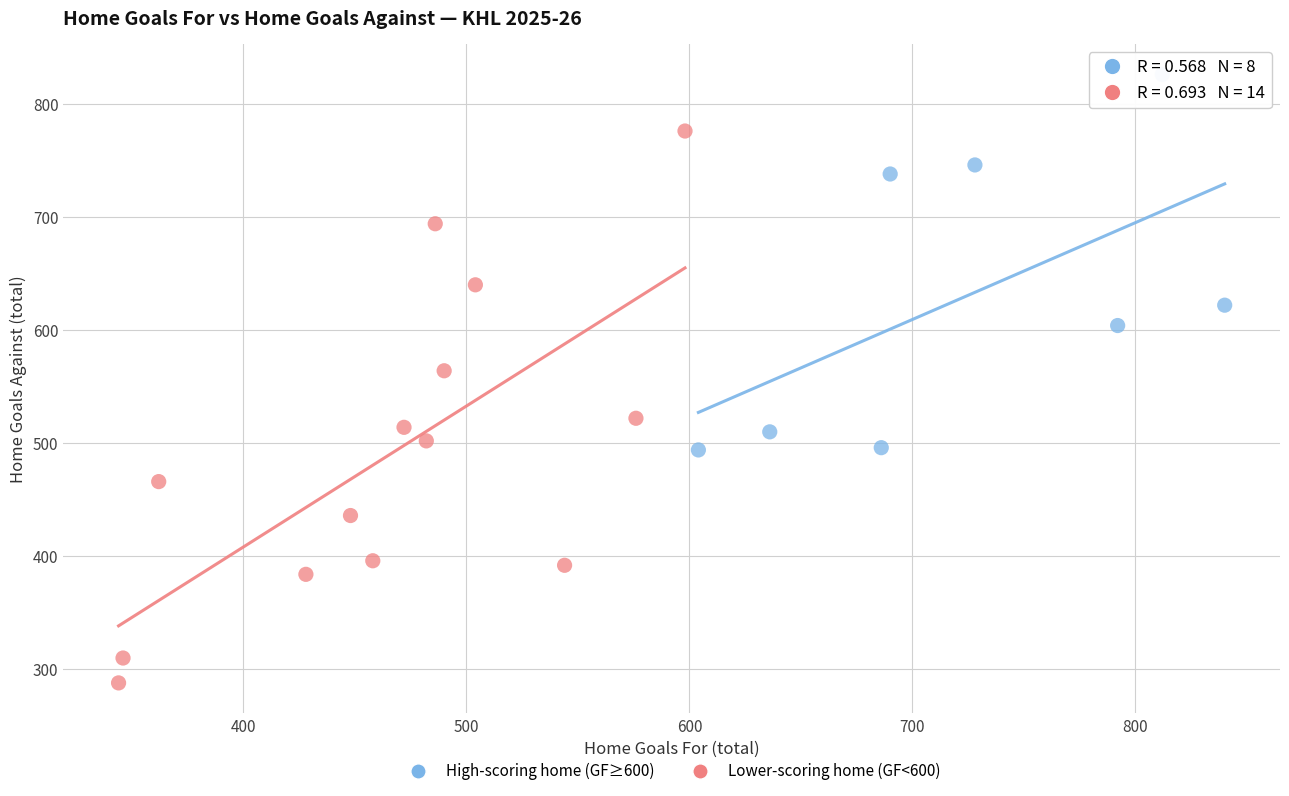

Which series contains the lowest Y value?

Lower-scoring home (GF<600)